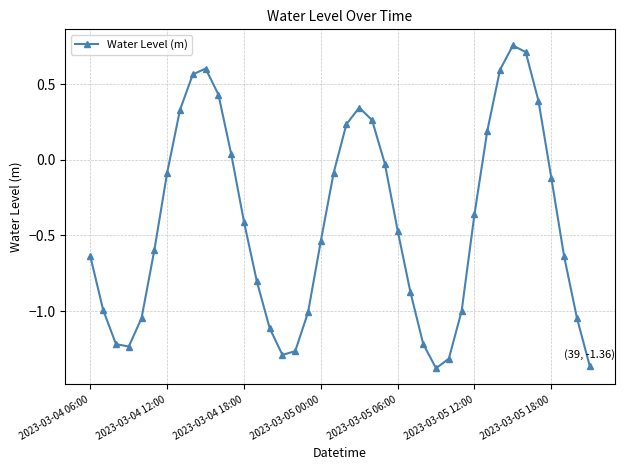

Count the number of values greater than 0.

13